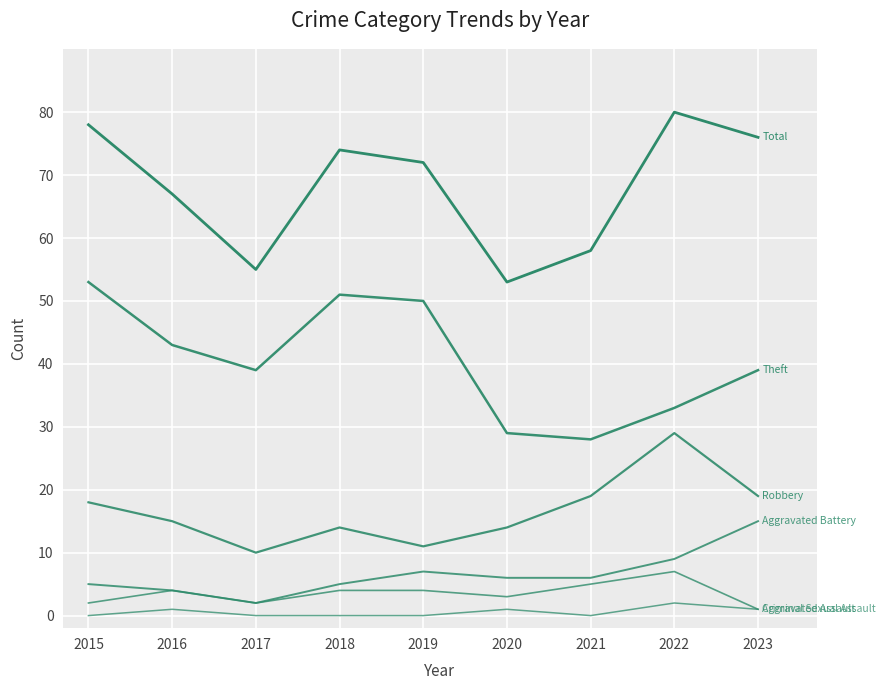

How many categories are shown in the chart?

9